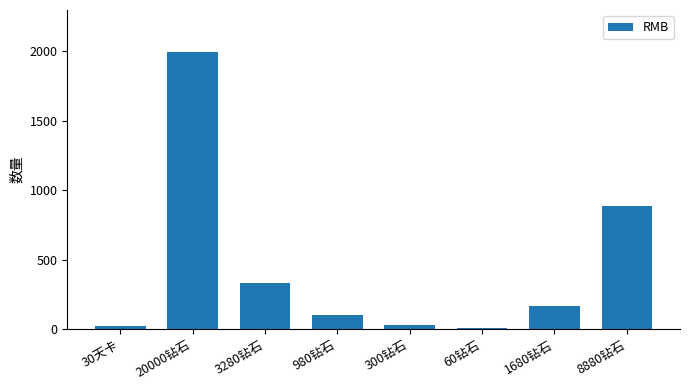

What is the ratio of the value at 1680钻石 to the value at 3280钻石?

0.5